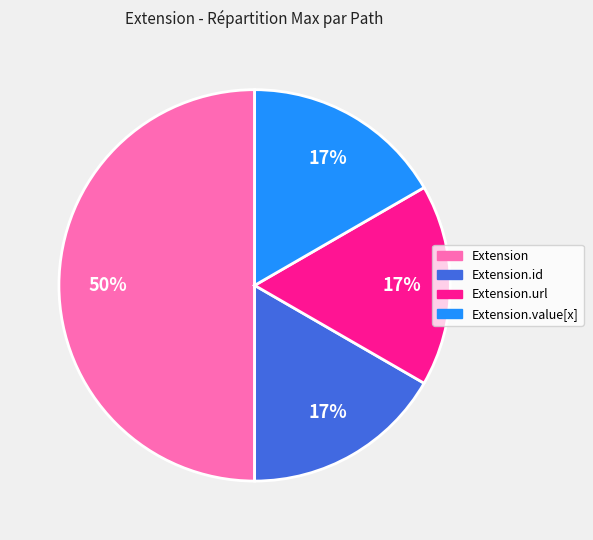

How many slices are in this pie chart?

4